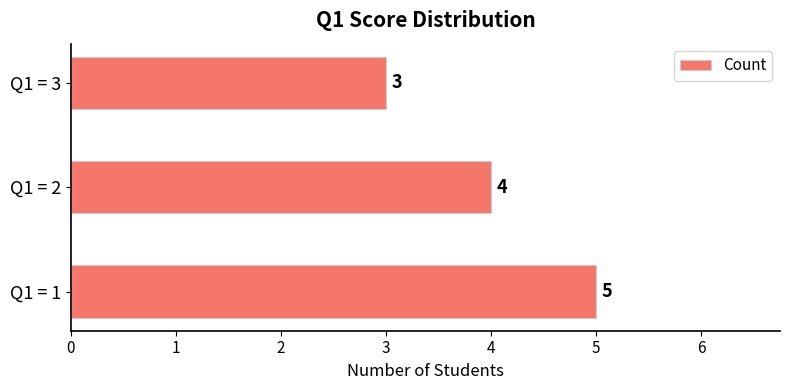

At which category does the chart reach its minimum across all series?

Q1 = 3